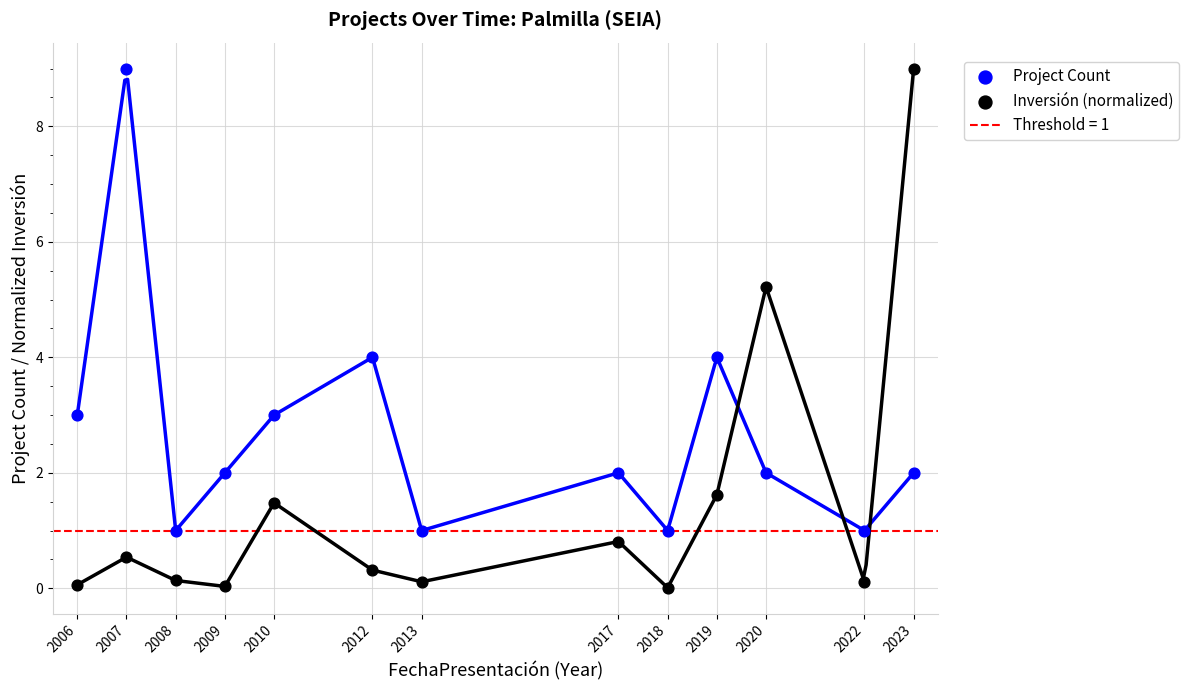

Which series reaches the maximum Y coordinate?

Project Count